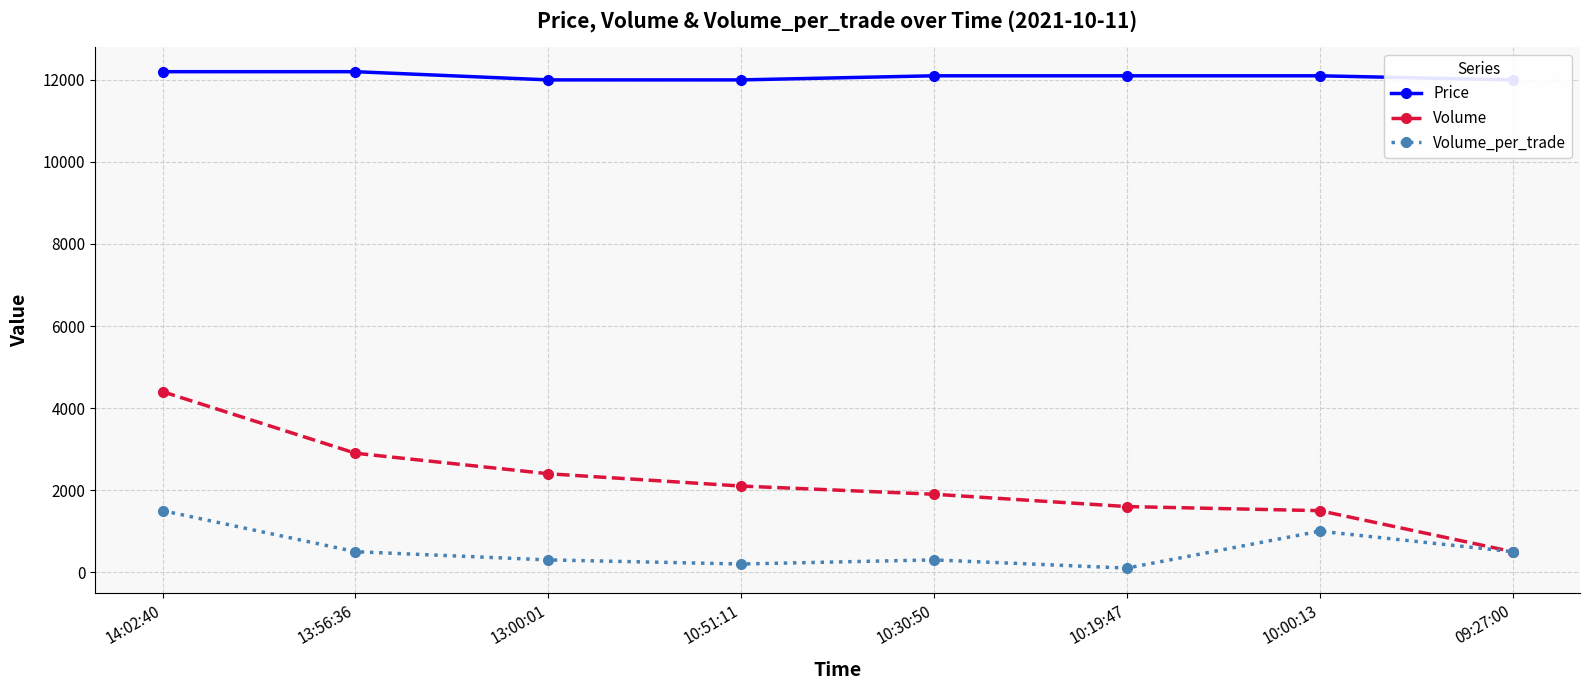

What is the difference between the maximum and minimum values in the Price series?

200